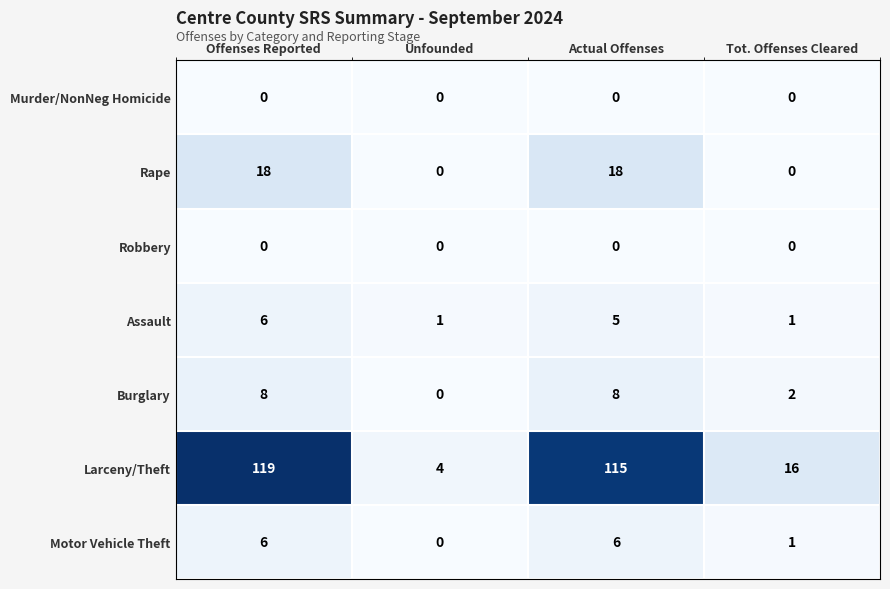

How many data points does each series have?

4